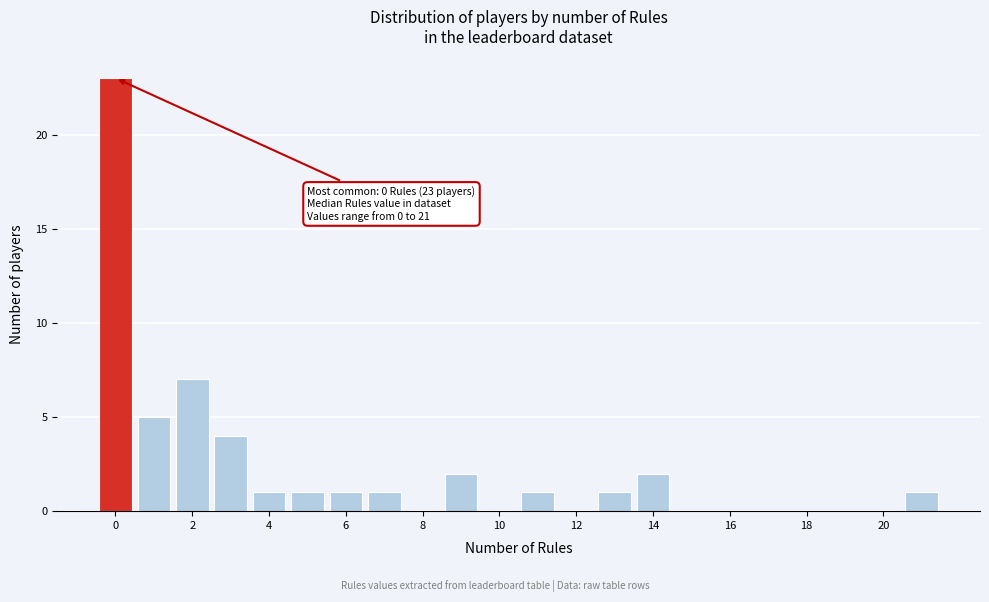

Which range on the x-axis has the tallest bar?

-0.5 to 0.5